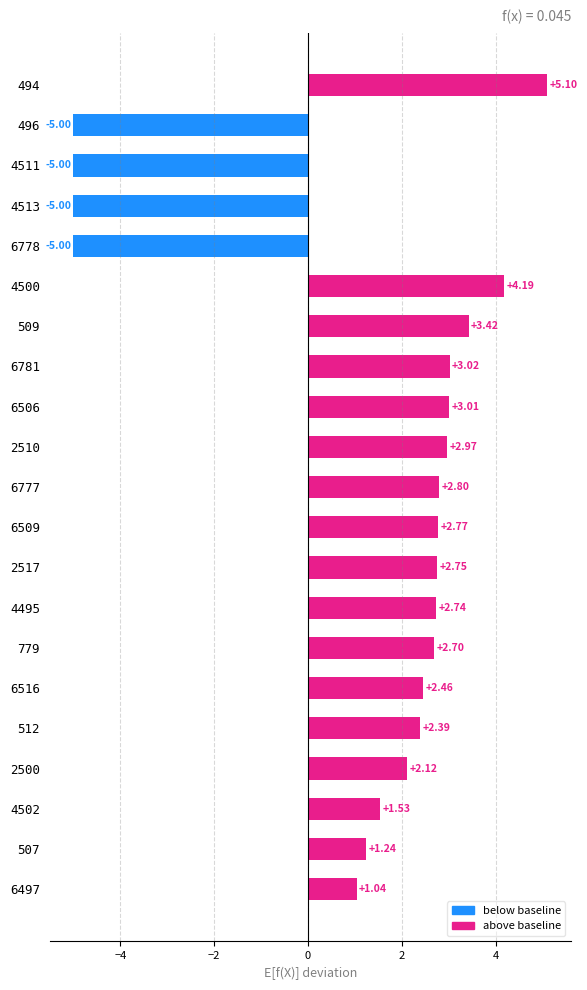

Are the bars grouped side by side (vs. stacked)?

No